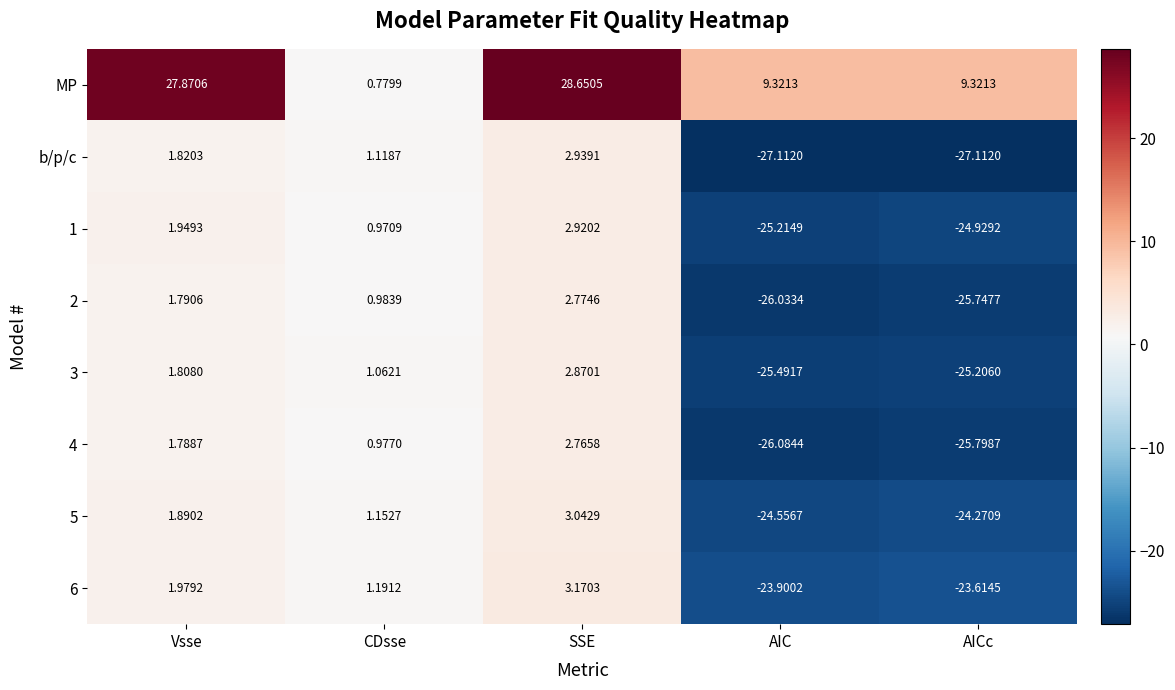

Which series has the largest range (max minus min)?

b/p/c